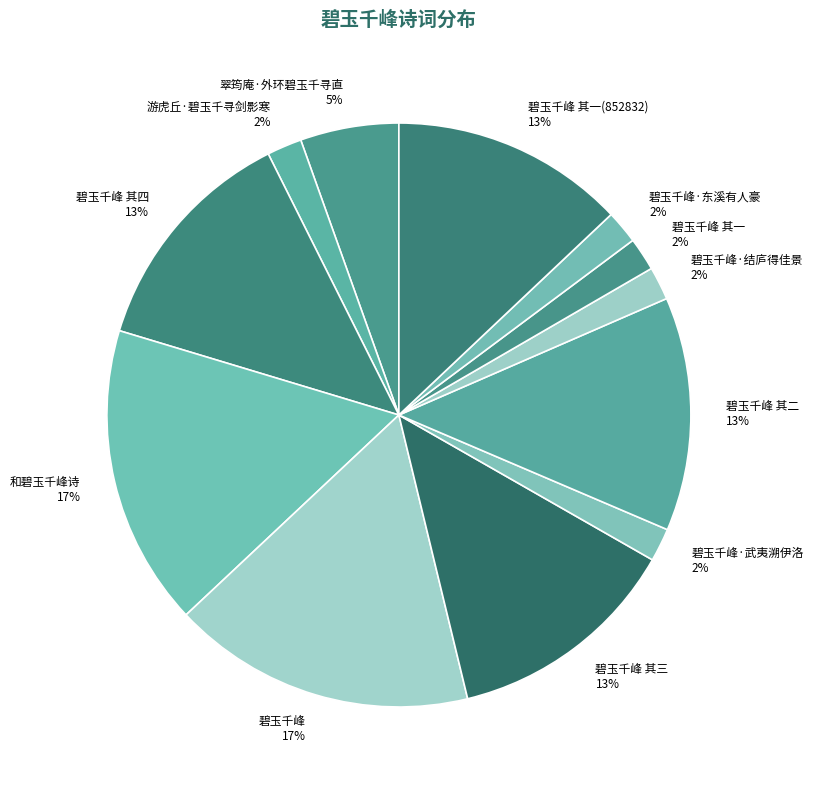

True or false: 碧玉千峰 其一 accounts for 2% of the total.

True